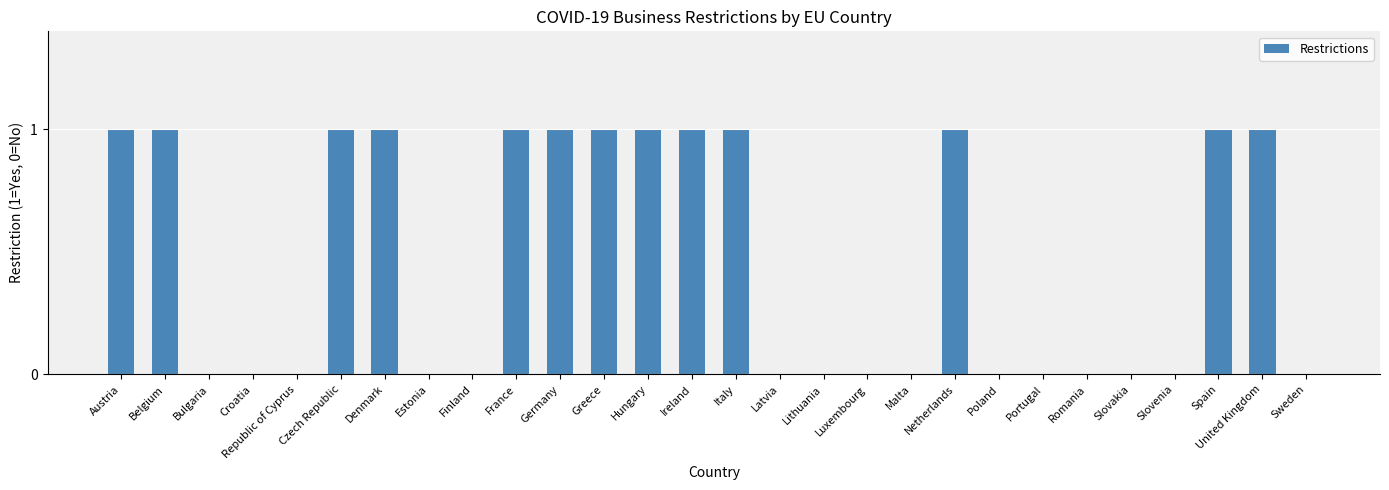

What is the sum of all values?

13